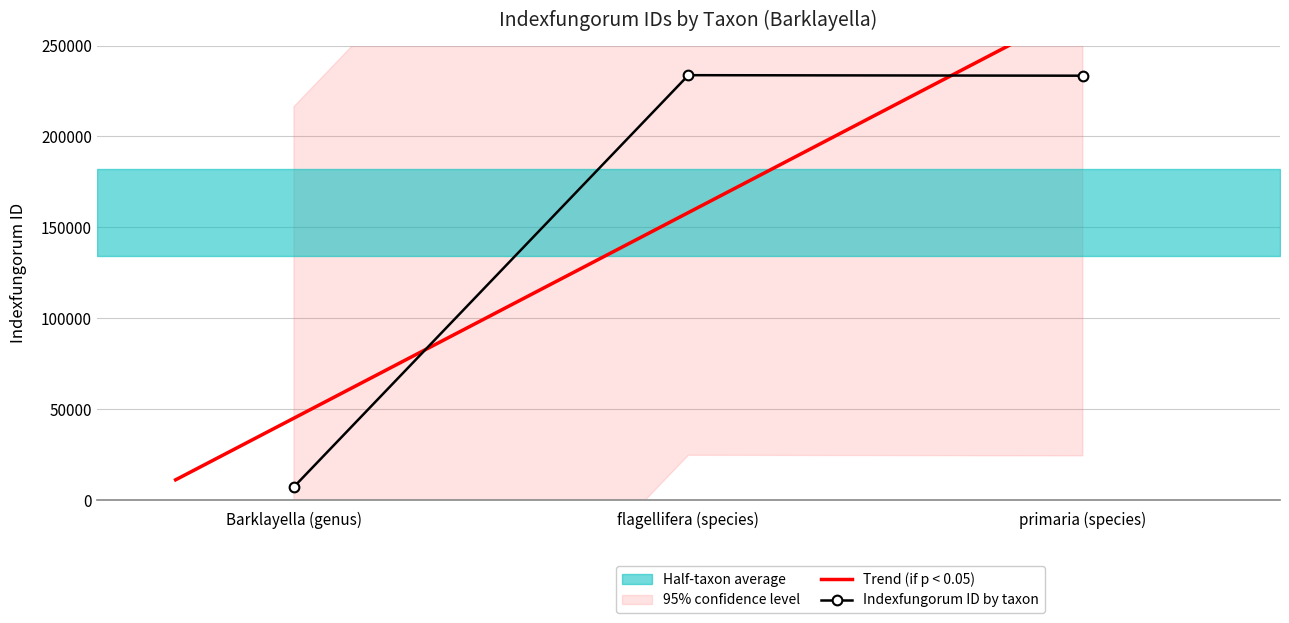

Which has a higher value, flagellifera (species) or primaria (species)?

flagellifera (species)